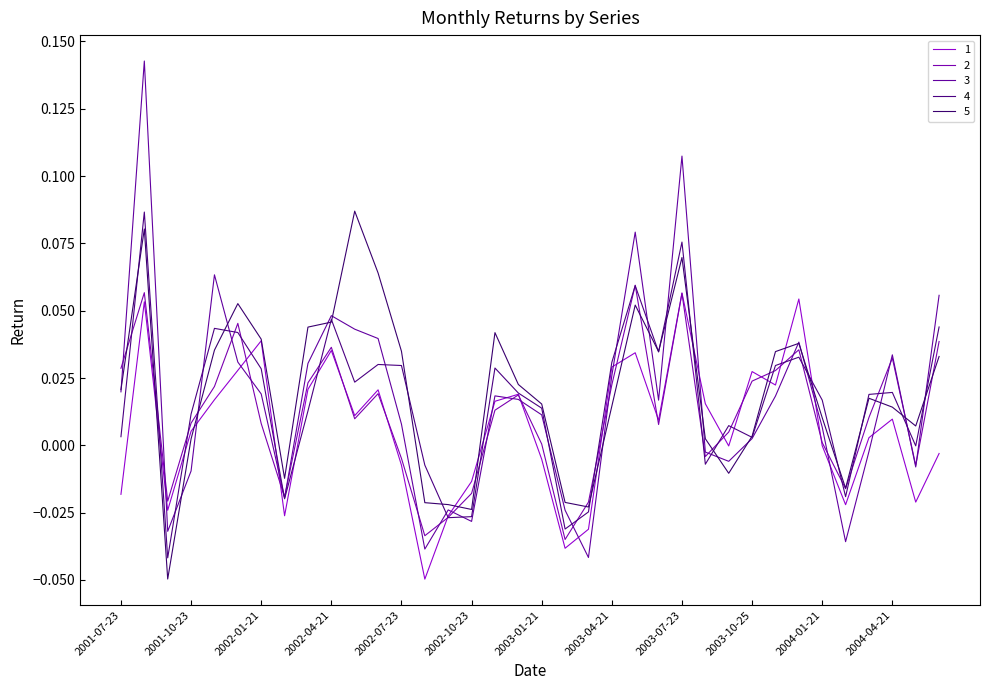

Reading left to right, transcribe all the data shown in this chart.

1: 2001-07-23=-0.0	2001-08-25=0.1	2001-09-23=-0.0	2001-10-23=0.0	2001-11-24=0.0	2001-12-22=0.0	2002-01-21=0.0	2002-02-20=-0.0	2002-03-26=0.0	2002-04-21=0.0	2002-05-22=0.0	2002-06-22=0.0	2002-07-23=-0.0	2002-08-24=-0.0	2002-09-23=-0.0	2002-10-23=-0.0	2002-11-23=0.0	2002-12-22=0.0	2003-01-21=-0.0	2003-02-22=-0.0	2003-03-25=-0.0	2003-04-21=0.0	2003-05-24=0.0	2003-06-22=0.0	2003-07-23=0.1	2003-08-23=0.0	2003-09-23=-0.0	2003-10-25=0.0	2003-11-22=0.0	2003-12-22=0.1	2004-01-21=-0.0	2004-02-21=-0.0	2004-03-27=0.0	2004-04-21=0.0	2004-05-22=-0.0	2004-06-21=-0.0
2: 2001-07-23=0.0	2001-08-25=0.1	2001-09-23=-0.0	2001-10-23=0.0	2001-11-24=0.0	2001-12-22=0.0	2002-01-21=0.0	2002-02-20=-0.0	2002-03-26=0.0	2002-04-21=0.0	2002-05-22=0.0	2002-06-22=0.0	2002-07-23=-0.0	2002-08-24=-0.0	2002-09-23=-0.0	2002-10-23=-0.0	2002-11-23=0.0	2002-12-22=0.0	2003-01-21=0.0	2003-02-22=-0.0	2003-03-25=-0.0	2003-04-21=0.0	2003-05-24=0.1	2003-06-22=0.0	2003-07-23=0.1	2003-08-23=-0.0	2003-09-23=0.0	2003-10-25=0.0	2003-11-22=0.0	2003-12-22=0.0	2004-01-21=0.0	2004-02-21=-0.0	2004-03-27=0.0	2004-04-21=0.0	2004-05-22=-0.0	2004-06-21=0.0
3: 2001-07-23=0.0	2001-08-25=0.1	2001-09-23=-0.0	2001-10-23=-0.0	2001-11-24=0.1	2001-12-22=0.0	2002-01-21=0.0	2002-02-20=-0.0	2002-03-26=0.0	2002-04-21=0.0	2002-05-22=0.0	2002-06-22=0.0	2002-07-23=0.0	2002-08-24=-0.0	2002-09-23=-0.0	2002-10-23=-0.0	2002-11-23=0.0	2002-12-22=0.0	2003-01-21=0.0	2003-02-22=-0.0	2003-03-25=-0.0	2003-04-21=0.0	2003-05-24=0.1	2003-06-22=0.0	2003-07-23=0.1	2003-08-23=-0.0	2003-09-23=-0.0	2003-10-25=0.0	2003-11-22=0.0	2003-12-22=0.0	2004-01-21=0.0	2004-02-21=-0.0	2004-03-27=-0.0	2004-04-21=0.0	2004-05-22=-0.0	2004-06-21=0.1
4: 2001-07-23=0.0	2001-08-25=0.1	2001-09-23=-0.0	2001-10-23=0.0	2001-11-24=0.0	2001-12-22=0.0	2002-01-21=0.0	2002-02-20=-0.0	2002-03-26=0.0	2002-04-21=0.0	2002-05-22=0.0	2002-06-22=0.0	2002-07-23=0.0	2002-08-24=-0.0	2002-09-23=-0.0	2002-10-23=-0.0	2002-11-23=0.0	2002-12-22=0.0	2003-01-21=0.0	2003-02-22=-0.0	2003-03-25=-0.0	2003-04-21=0.0	2003-05-24=0.1	2003-06-22=0.0	2003-07-23=0.1	2003-08-23=-0.0	2003-09-23=0.0	2003-10-25=0.0	2003-11-22=0.0	2003-12-22=0.0	2004-01-21=0.0	2004-02-21=-0.0	2004-03-27=0.0	2004-04-21=0.0	2004-05-22=-0.0	2004-06-21=0.0
5: 2001-07-23=0.0	2001-08-25=0.1	2001-09-23=-0.0	2001-10-23=0.0	2001-11-24=0.0	2001-12-22=0.1	2002-01-21=0.0	2002-02-20=-0.0	2002-03-26=0.0	2002-04-21=0.0	2002-05-22=0.1	2002-06-22=0.1	2002-07-23=0.0	2002-08-24=-0.0	2002-09-23=-0.0	2002-10-23=-0.0	2002-11-23=0.0	2002-12-22=0.0	2003-01-21=0.0	2003-02-22=-0.0	2003-03-25=-0.0	2003-04-21=0.0	2003-05-24=0.1	2003-06-22=0.0	2003-07-23=0.1	2003-08-23=0.0	2003-09-23=-0.0	2003-10-25=0.0	2003-11-22=0.0	2003-12-22=0.0	2004-01-21=0.0	2004-02-21=-0.0	2004-03-27=0.0	2004-04-21=0.0	2004-05-22=0.0	2004-06-21=0.0